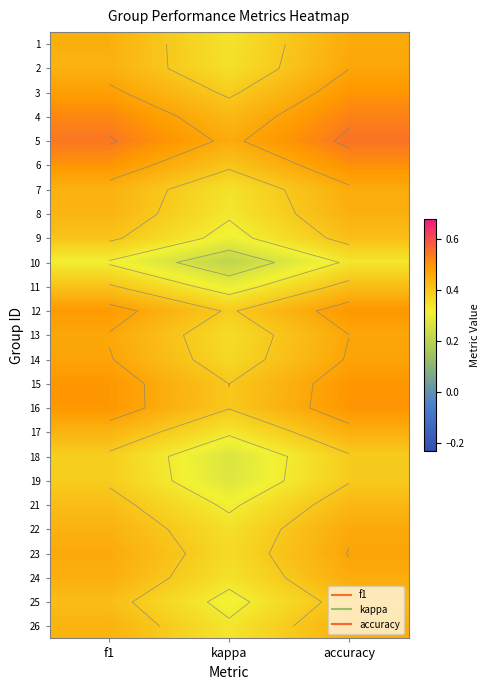

At which category is the sum across all series the highest?

accuracy